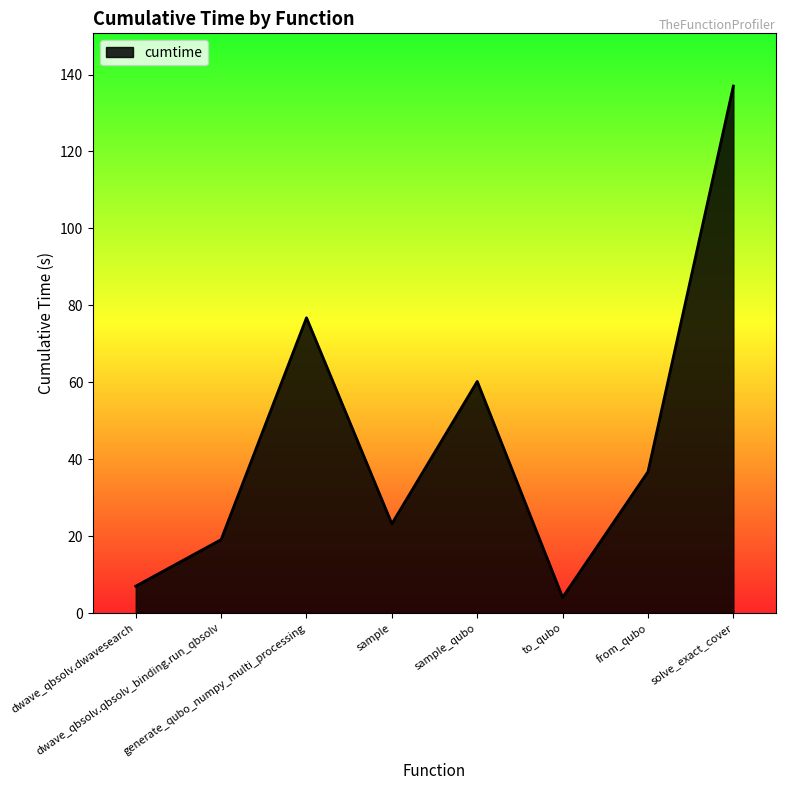

Reading right to left, extract all data points from this chart.

137.0	36.8	4.1	60.2	23.2	76.8	19.1	7.0